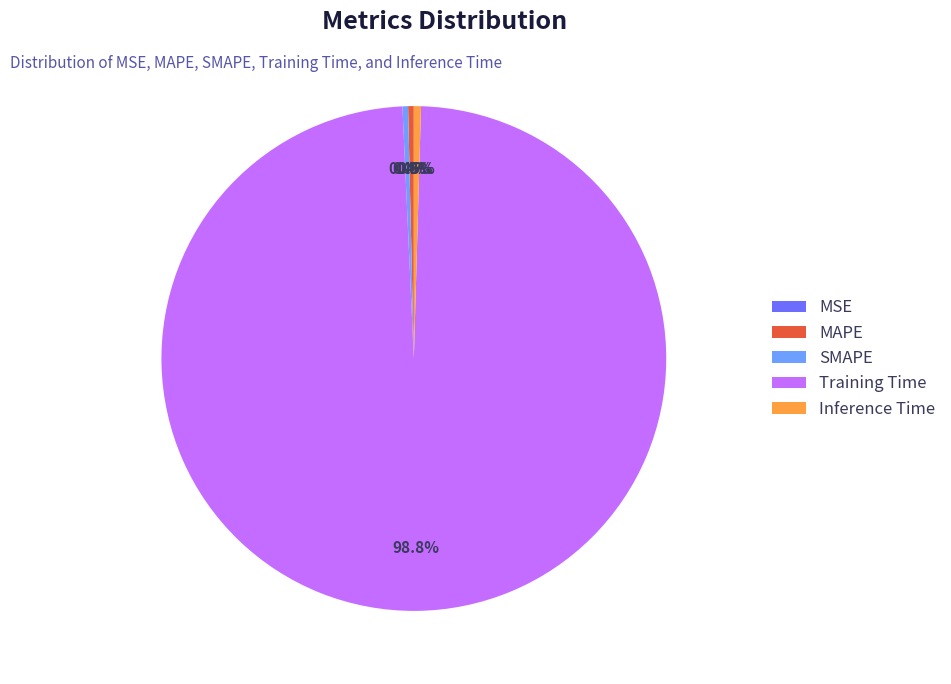

What is the largest slice in the pie chart?

Training Time